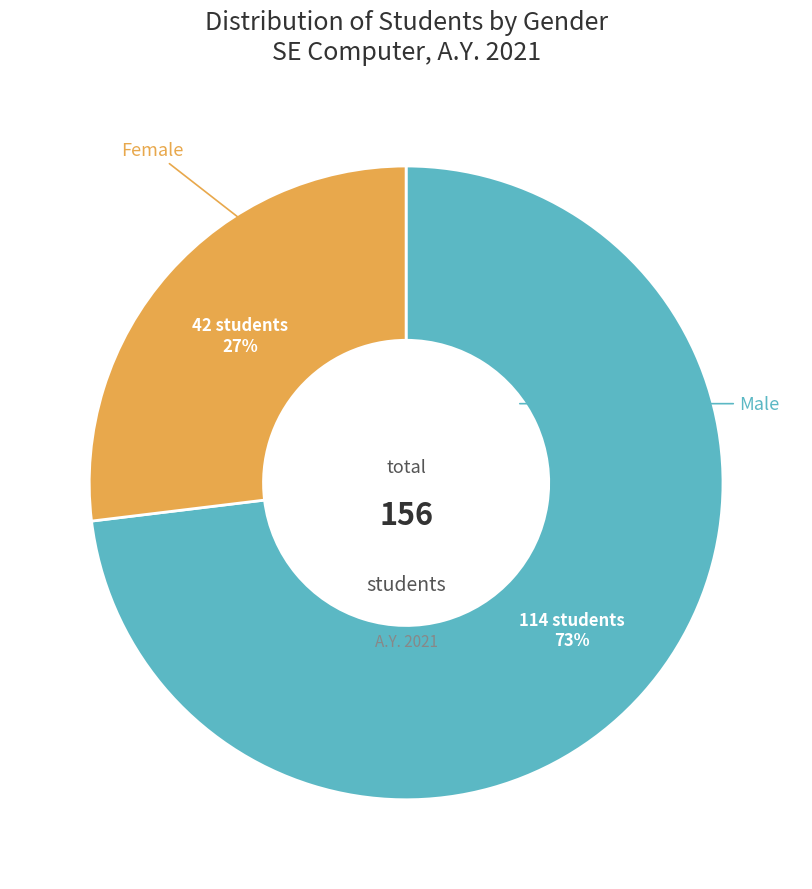

To the nearest percent, what is the difference between the largest and smallest slice percentages?

46%